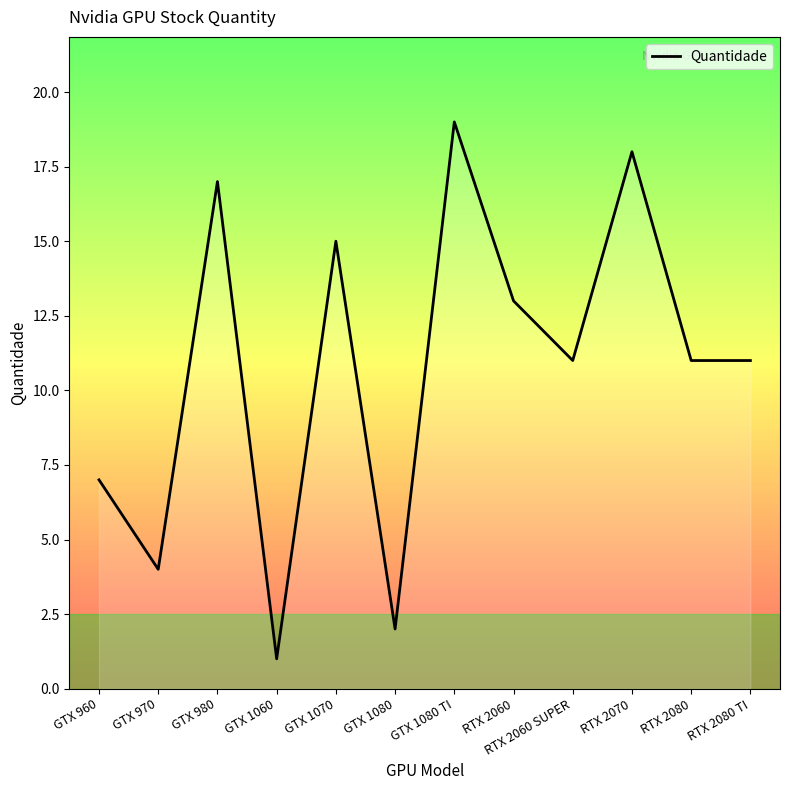

Which category has the lowest value across all series?

GTX 1060